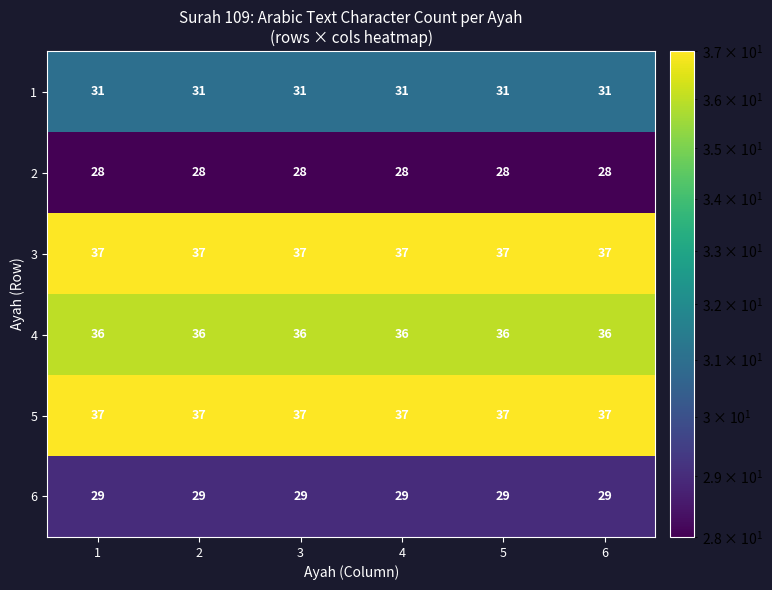

What is the approximate value of 2 at 1?

28